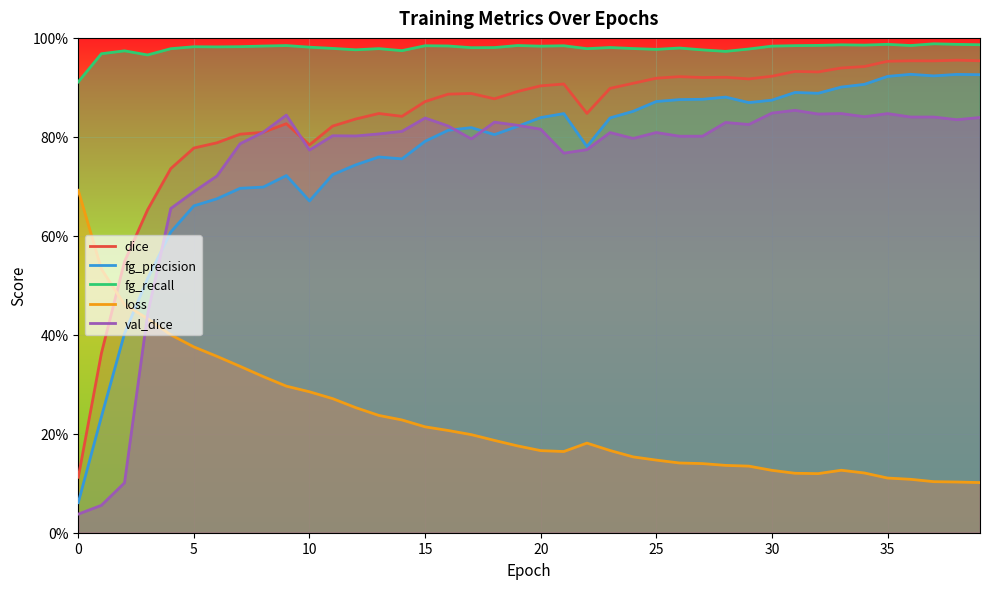

How many intersections are there between loss and dice?

1